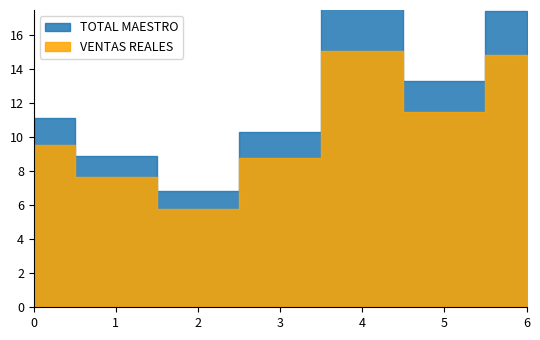

Does the chart have visible grid lines?

No